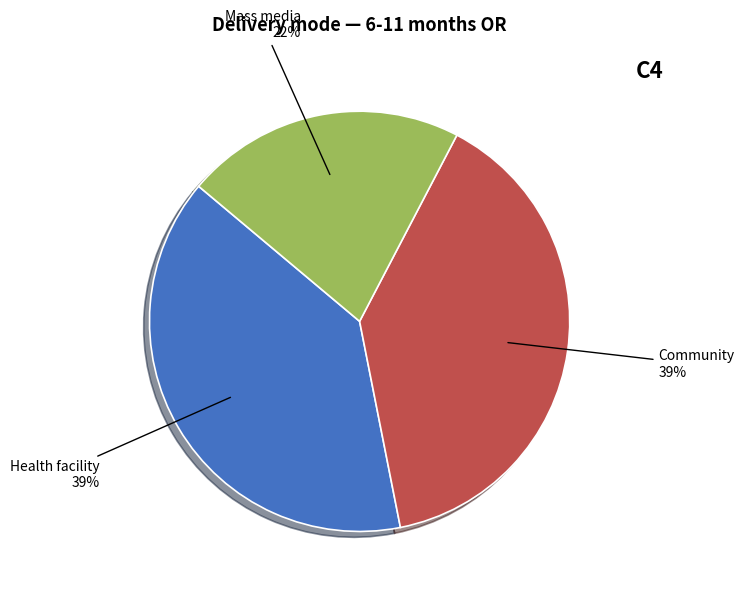

Count the number of slices in the pie.

3